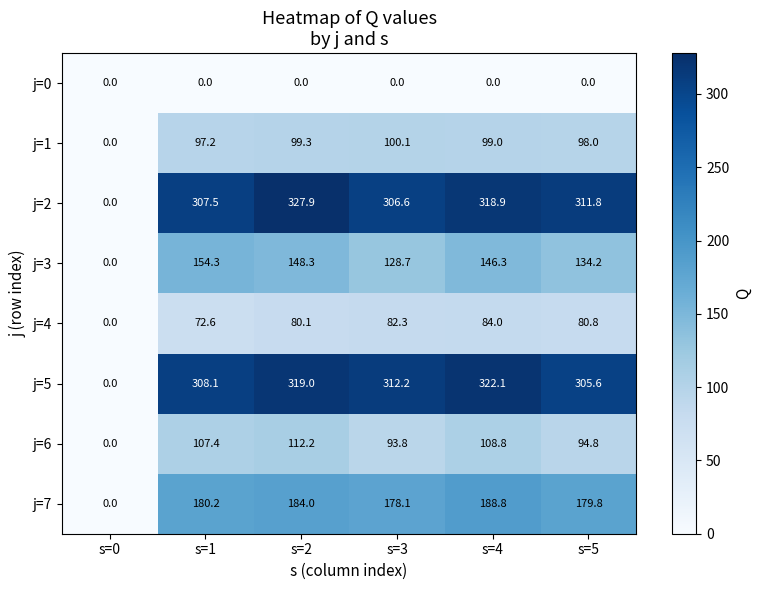

Which series has the largest range (max minus min)?

j=2